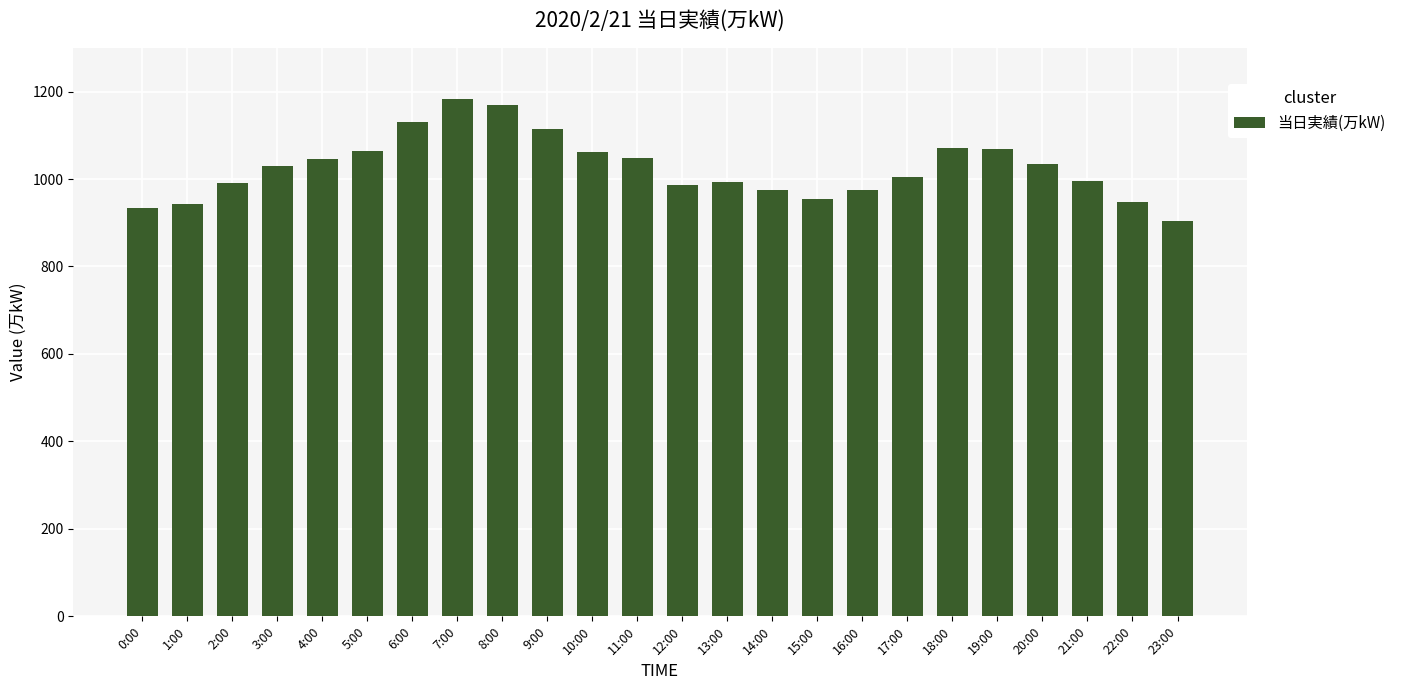

What value does the data have at 9:00, to the nearest 10?

1120